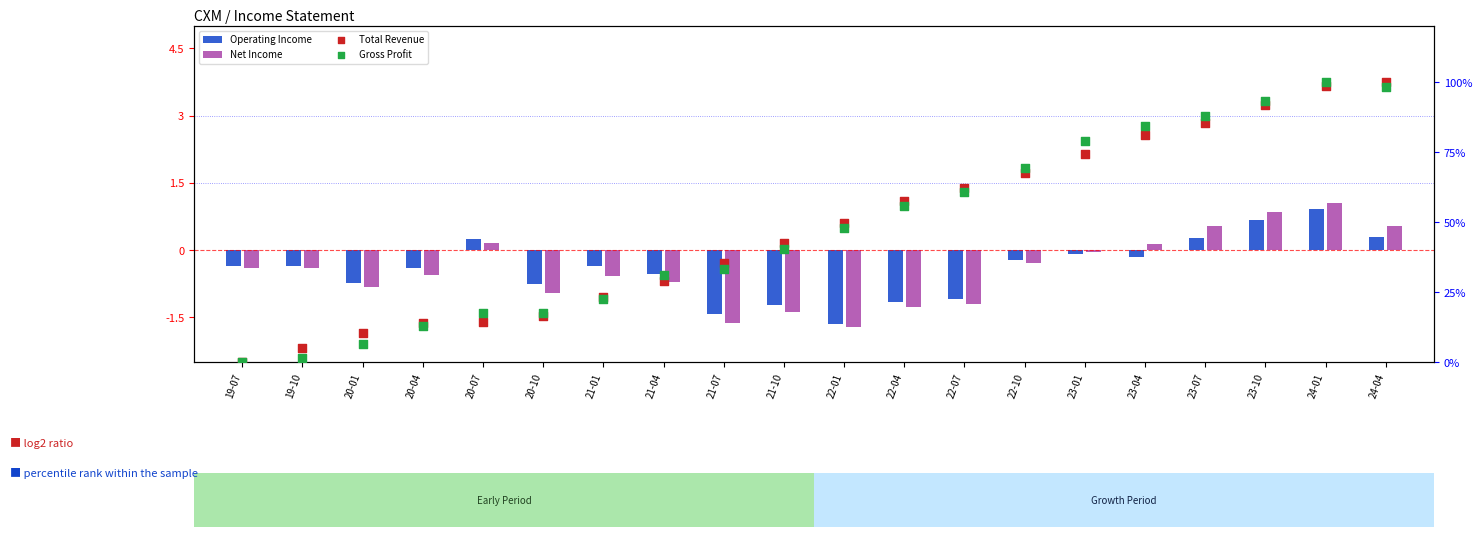

Is the value of Gross Profit at 22-04 greater than the value of Net Income at 21-07?

Yes